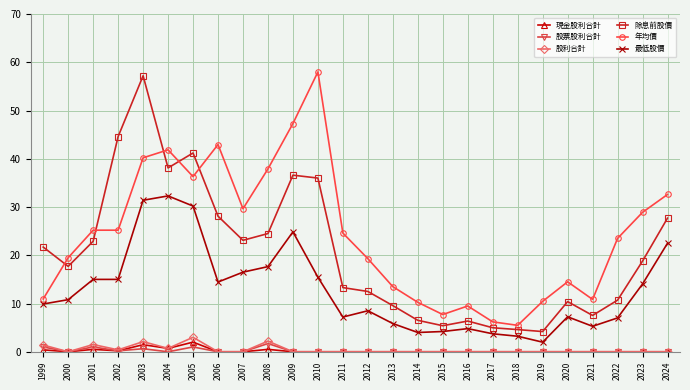

Which series ends up on top after the final intersection of 年均價 and 除息前股價?

年均價